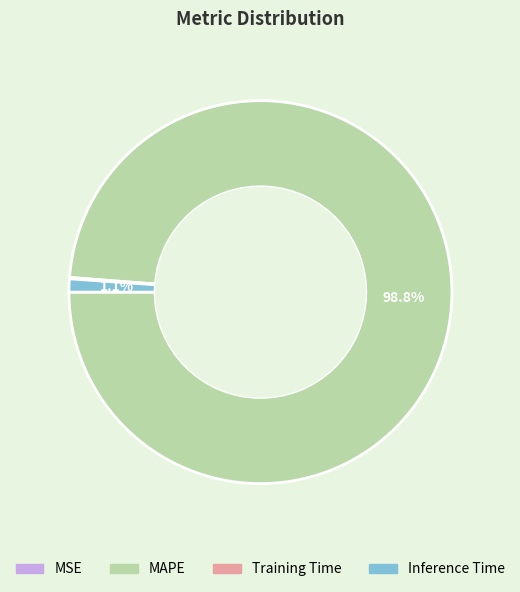

Which slice is the largest?

MAPE